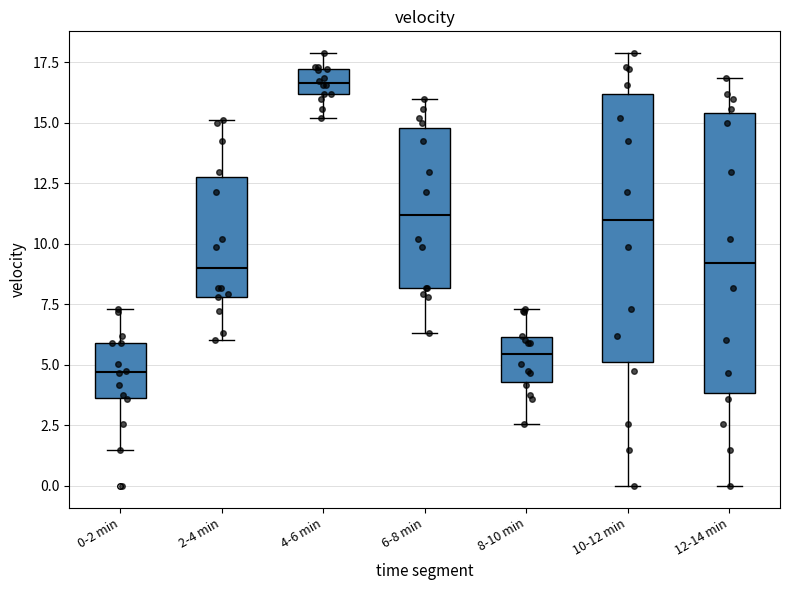

Reading left to right, transcribe this box plot: for each box, give where its median line is, the range the box spans, and where its two whiskers end, as read against the y-axis. The values are not printed on the chart, so give them approximately, as read against the axis.

0-2 min: median 4.5, box 3.5 to 6.0, whiskers 1.5 to 7.5
2-4 min: median 9.0, box 8.0 to 13.0, whiskers 6.0 to 15.0
4-6 min: median 16.5, box 16.0 to 17.0, whiskers 15.0 to 18.0
6-8 min: median 11.0, box 8.0 to 15.0, whiskers 6.5 to 16.0
8-10 min: median 5.5, box 4.5 to 6.0, whiskers 2.5 to 7.5
10-12 min: median 11.0, box 5.0 to 16.0, whiskers 0.0 to 18.0
12-14 min: median 9.0, box 4.0 to 15.5, whiskers 0.0 to 17.0